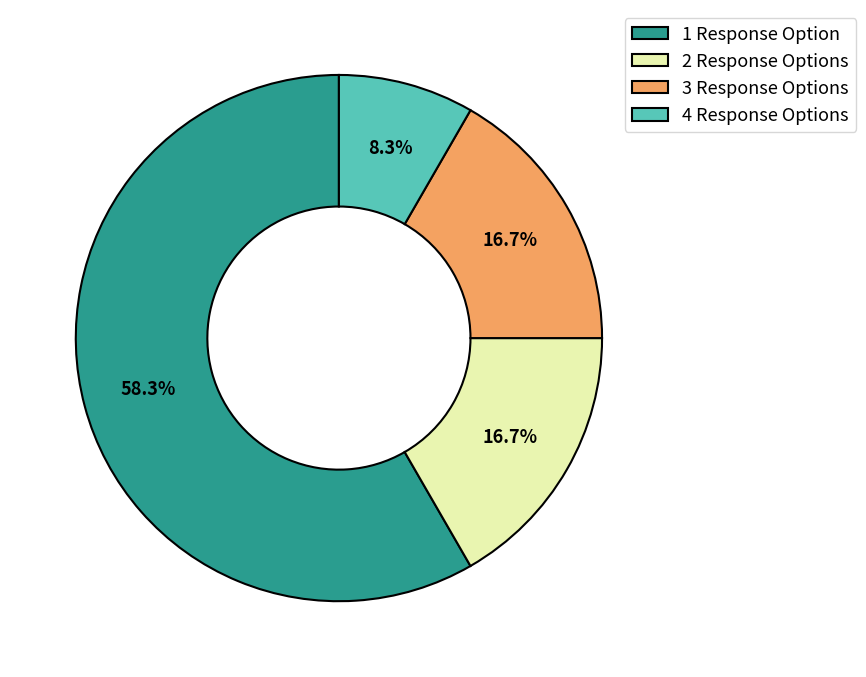

What is the ratio of the value at 4 Response Options to the value at 3 Response Options?

0.5